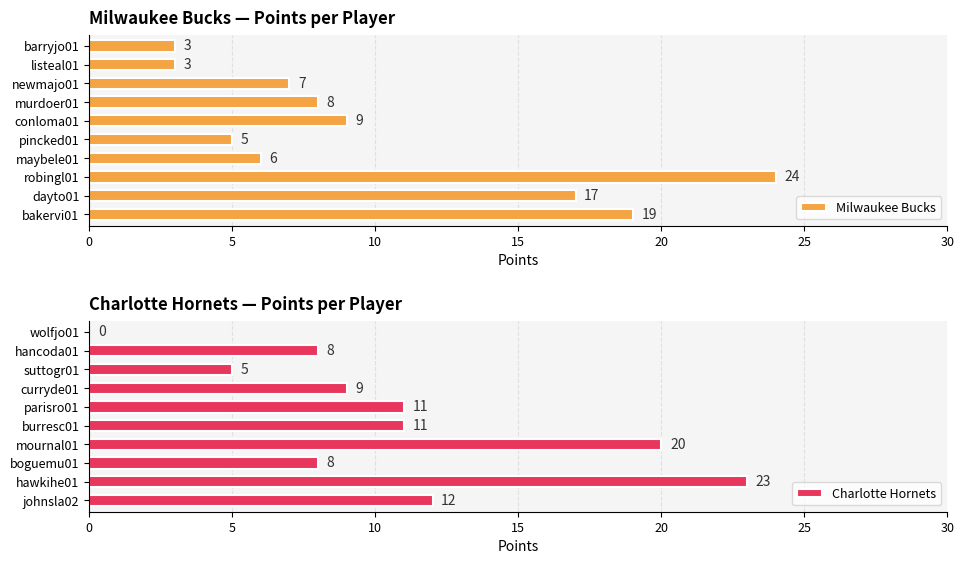

What is the difference between the maximum and minimum values in the Milwaukee Bucks series?

21